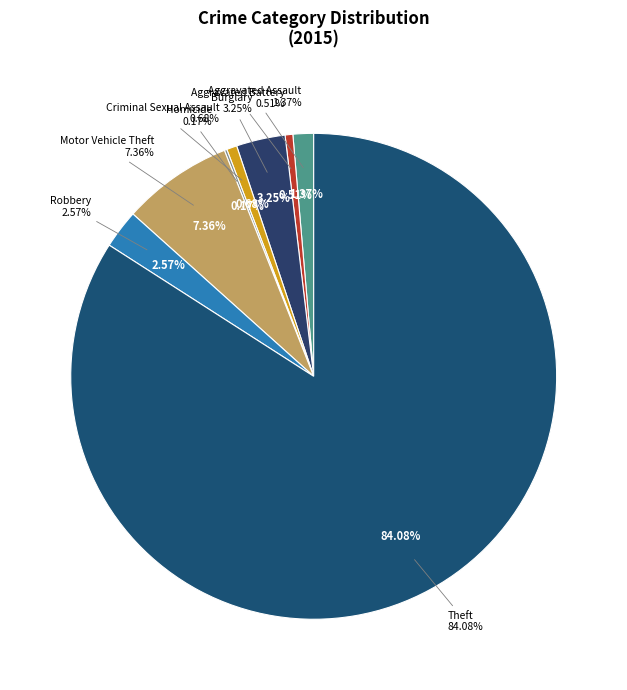

How much of the chart is everything except Arson?

100.0%